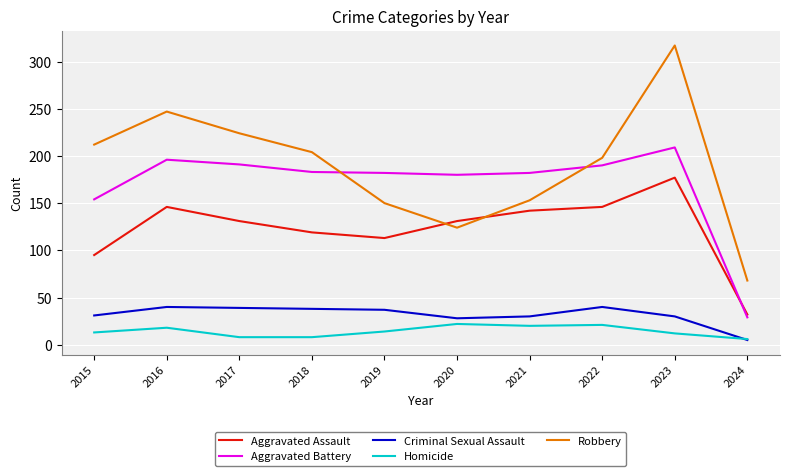

What is the average value of the Aggravated Assault series?

123